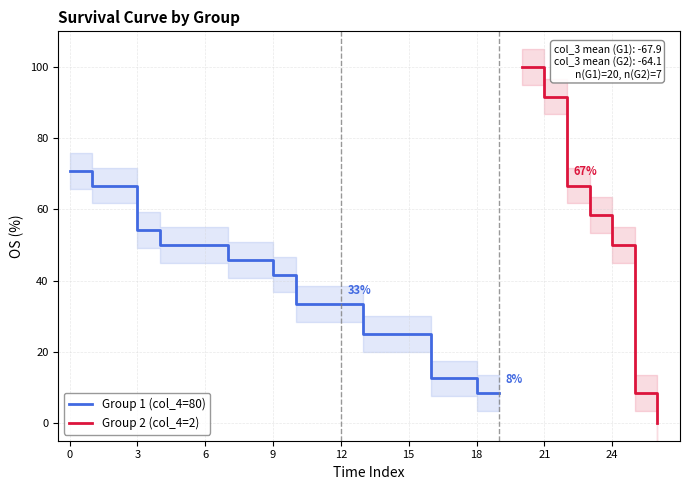

At which label is Group 1 (col_4=80) closest to 39?

9